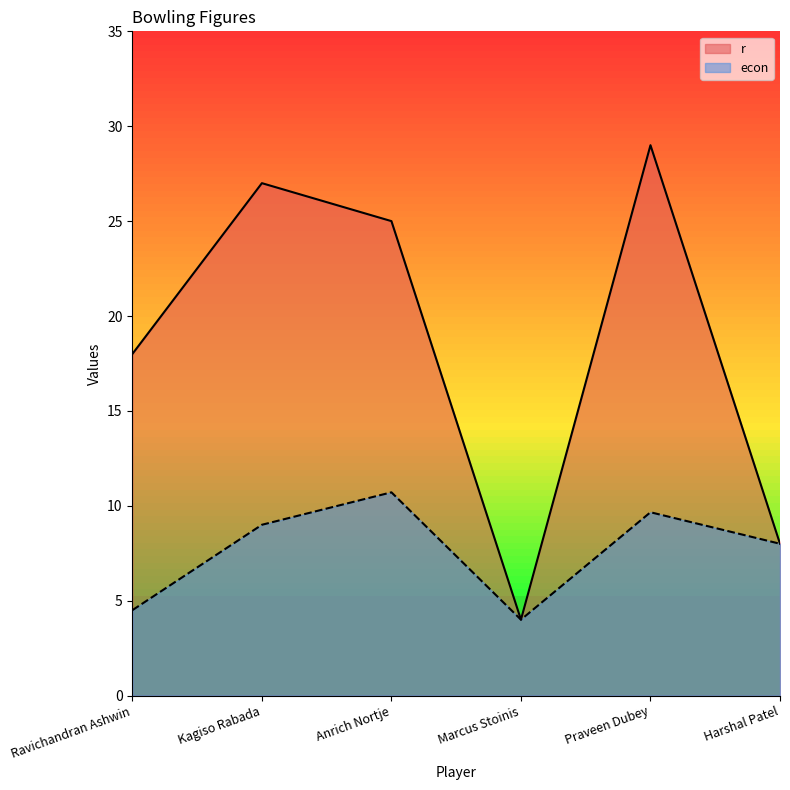

What is the value of the econ point at the 2nd from the left?

9.0